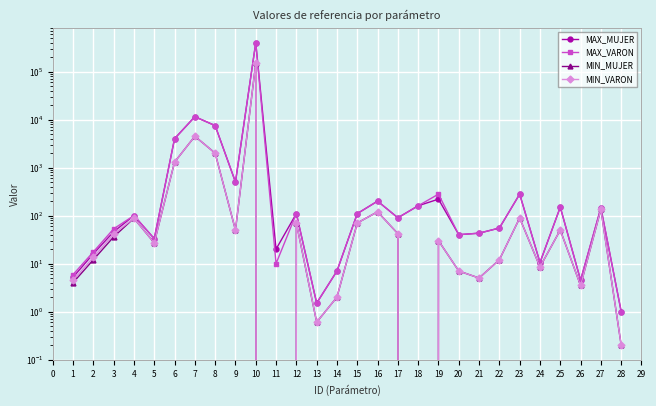

Between 13 and 19, which series saw the biggest shift?

MAX_VARON